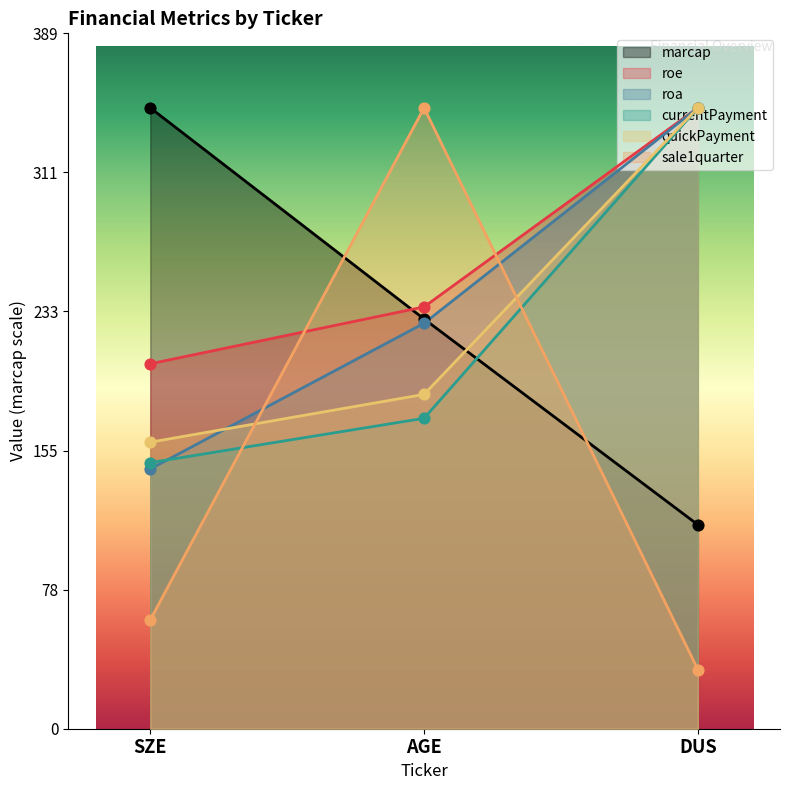

Which series contains the lowest Y value?

sale1quarter